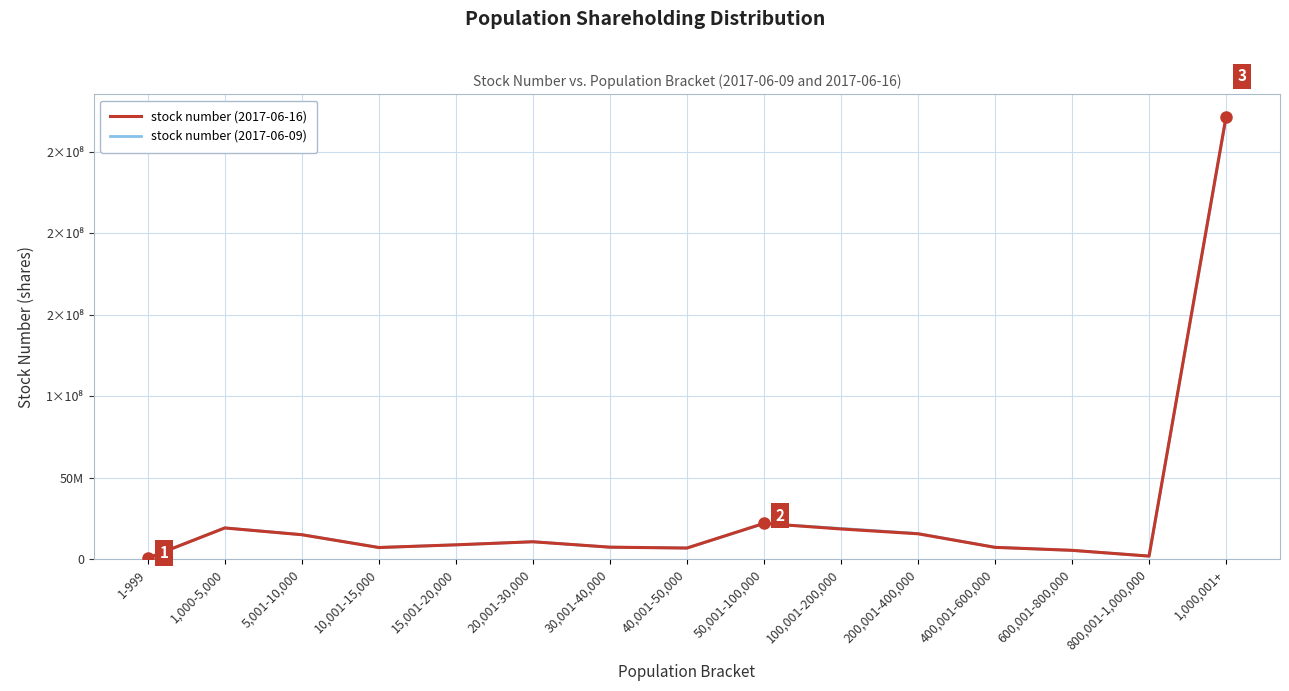

At which label does stock number (2017-06-16) first exceed 8759242?

1,000-5,000